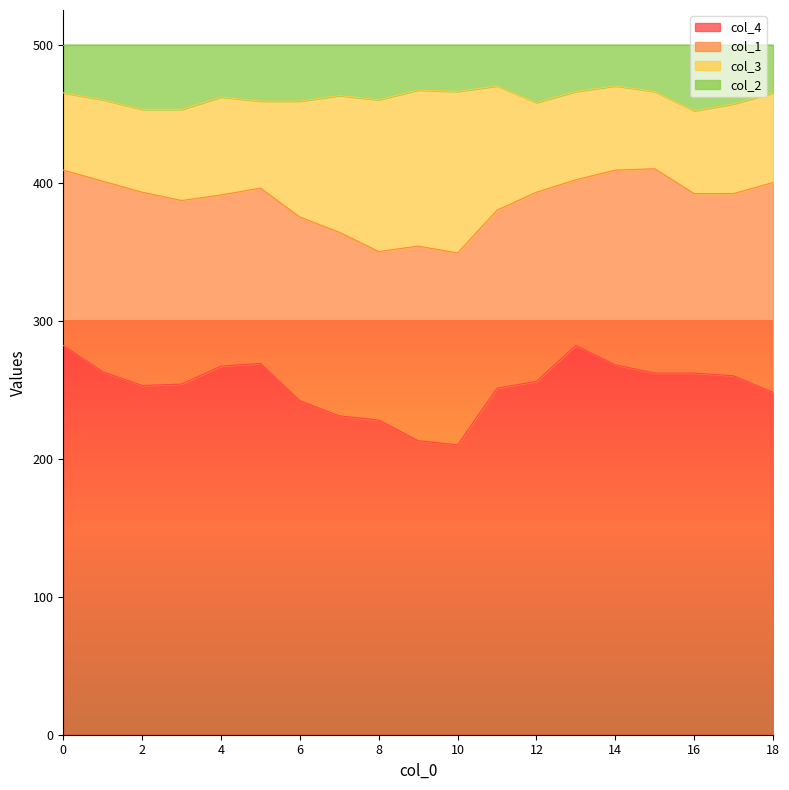

What is the difference between the maximum and minimum values in the col_2 series?

18